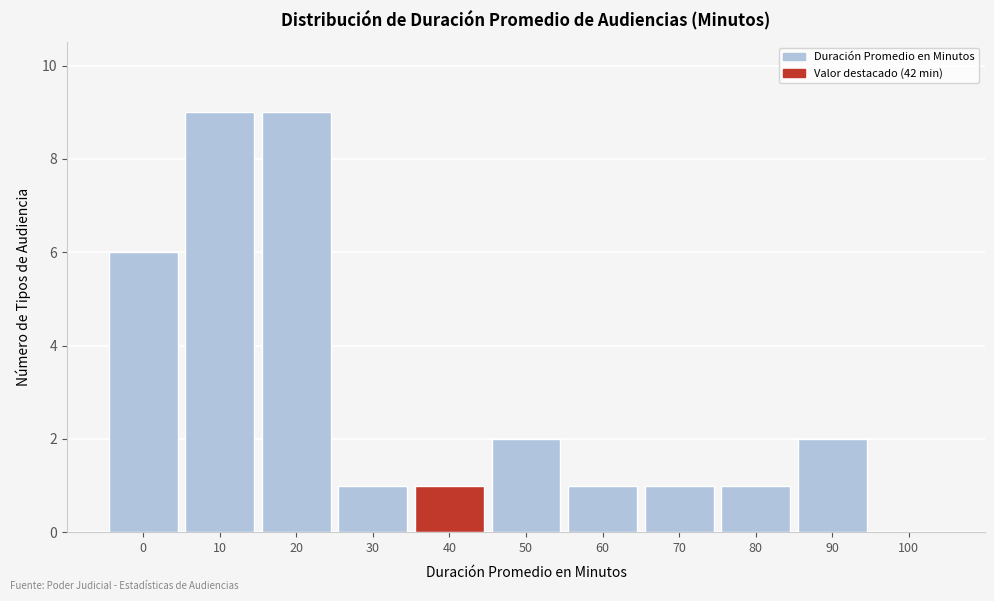

Reading right to left, what are all the values shown in this chart?

100=0	90=2	80=1	70=1	60=1	50=2	40=1	30=1	20=9	10=9	0=6